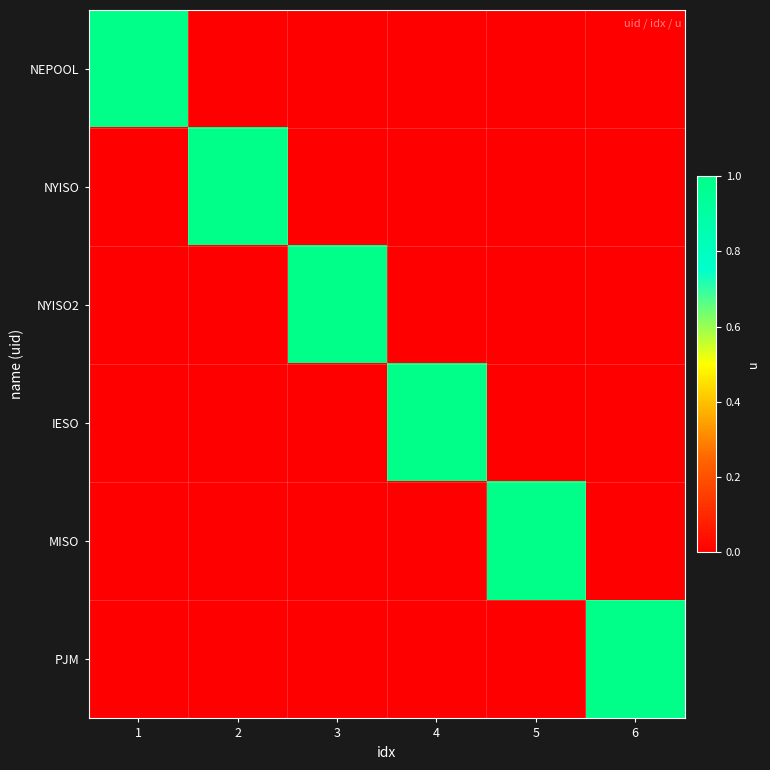

How many categories are shown in the chart?

6